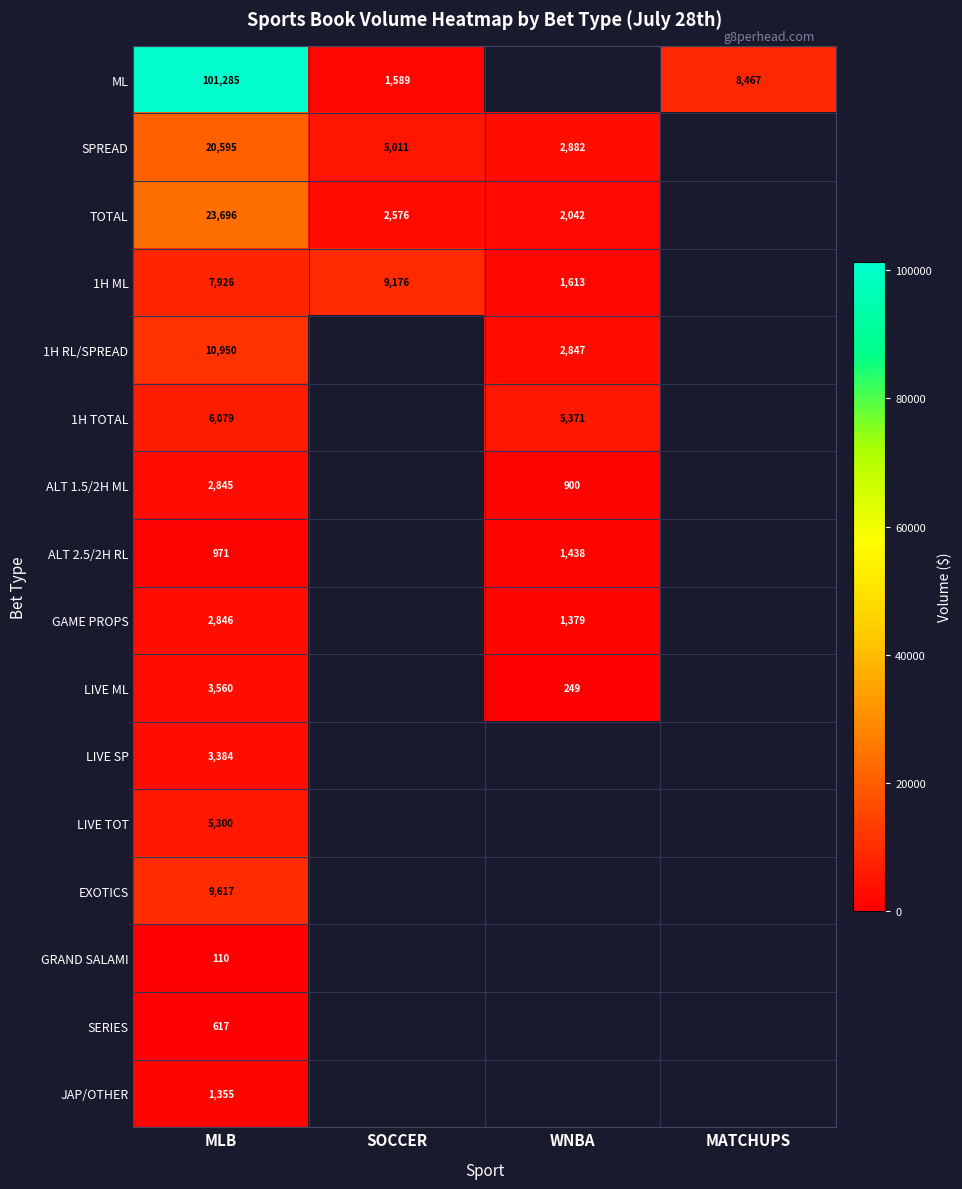

What is the difference between the ML values at MATCHUPS and MLB?

92818